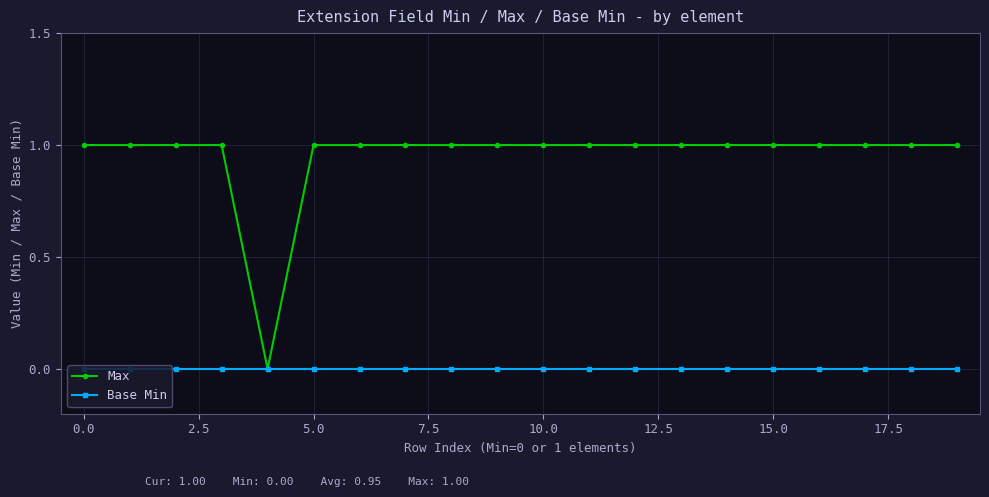

Reading left to right, list all the values displayed in this chart.

Max: 1	1	1	1	0	1	1	1	1	1	1	1	1	1	1	1	1	1	1	1
Base Min: 0	0	0	0	0	0	0	0	0	0	0	0	0	0	0	0	0	0	0	0